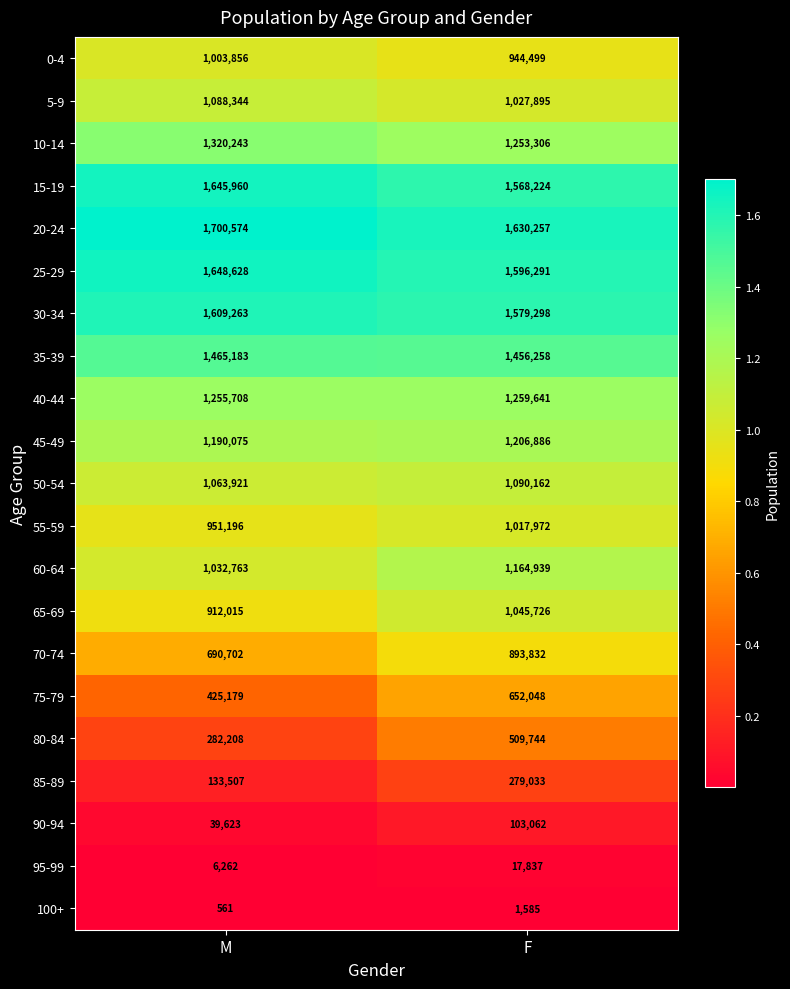

Is it true that 20-24 equals 1630257 at F?

True